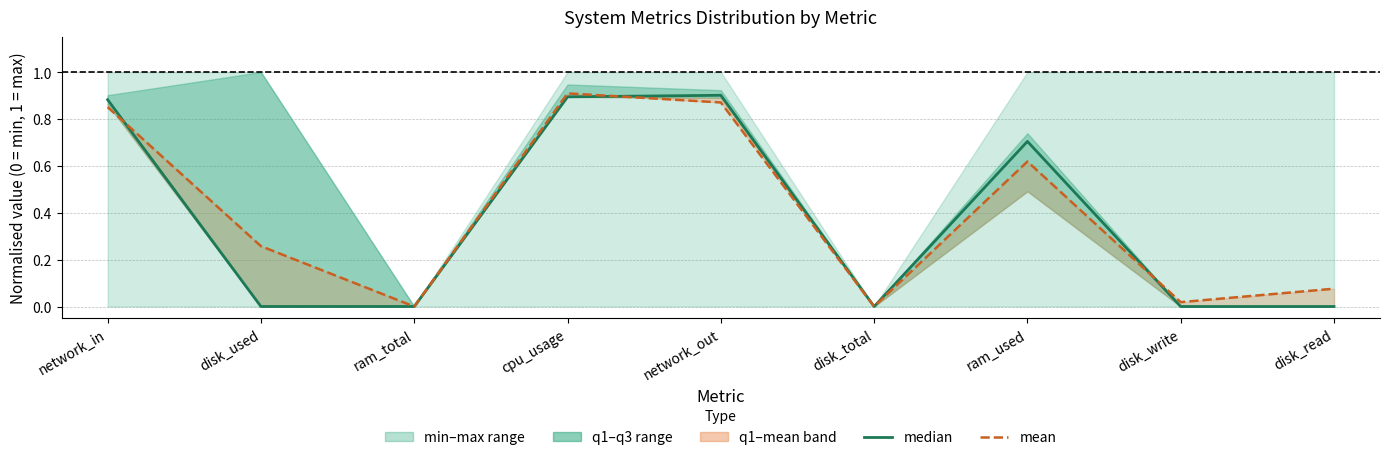

What is the label of the 2nd point from the left?

disk_used